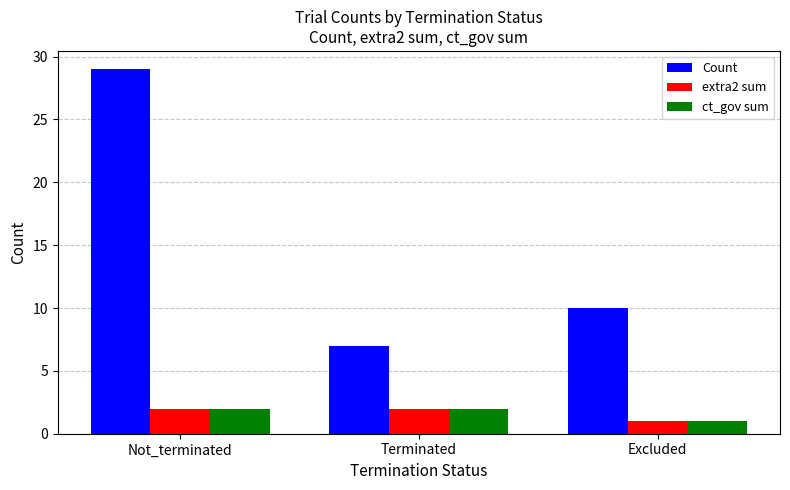

What is the label of the 2nd bar from the right?

Terminated